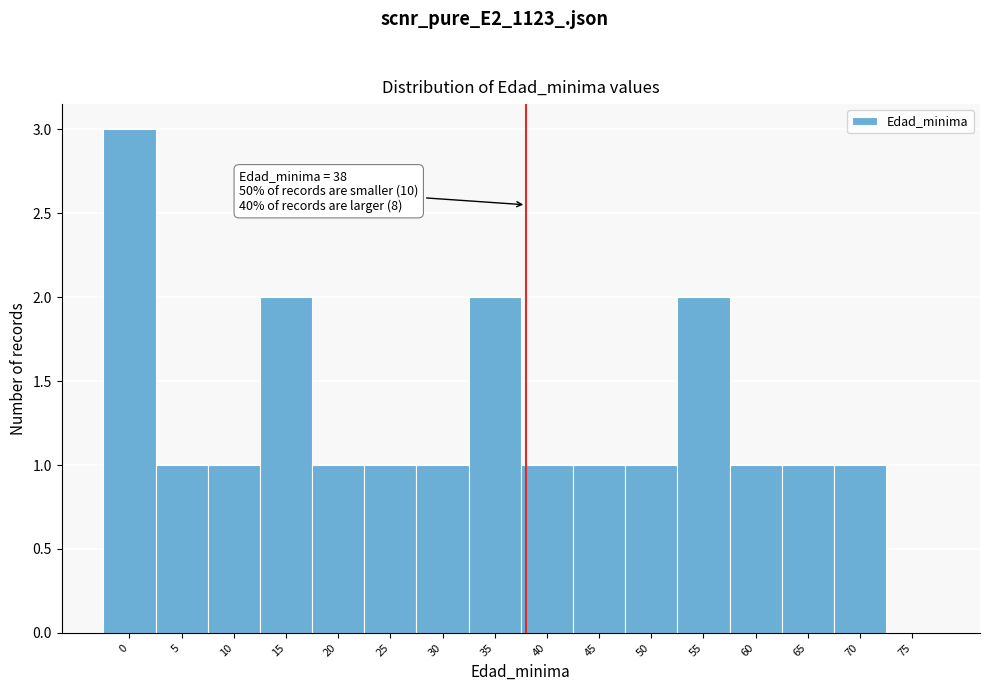

Reading left to right, what are all the values shown in this chart?

0=3	5=1	10=1	15=2	20=1	25=1	30=1	35=2	40=1	45=1	50=1	55=2	60=1	65=1	70=1	75=0